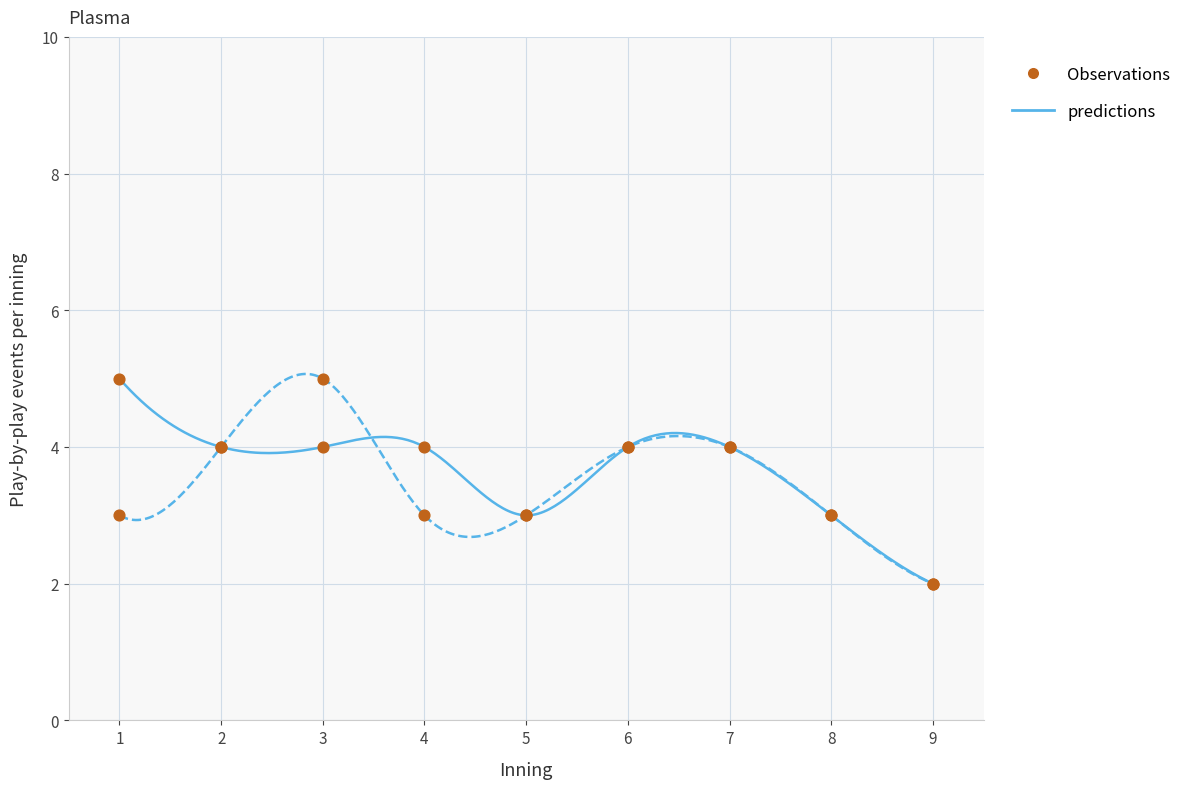

What is the total value across all series at 6?

8